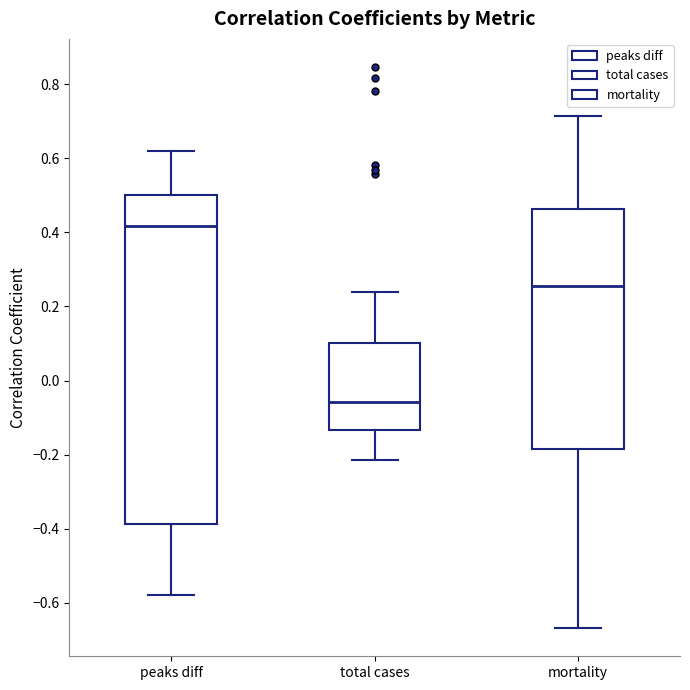

Where is the lower edge of the box for mortality on the y-axis? The values are not printed on the chart, so give them approximately, as read against the axis.

-0.18